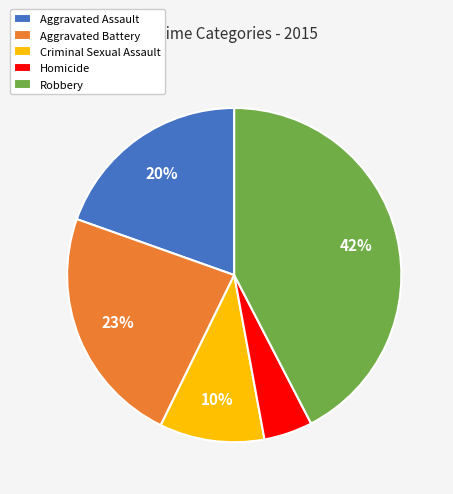

Do Aggravated Assault and Aggravated Battery together represent more than half of the pie?

No